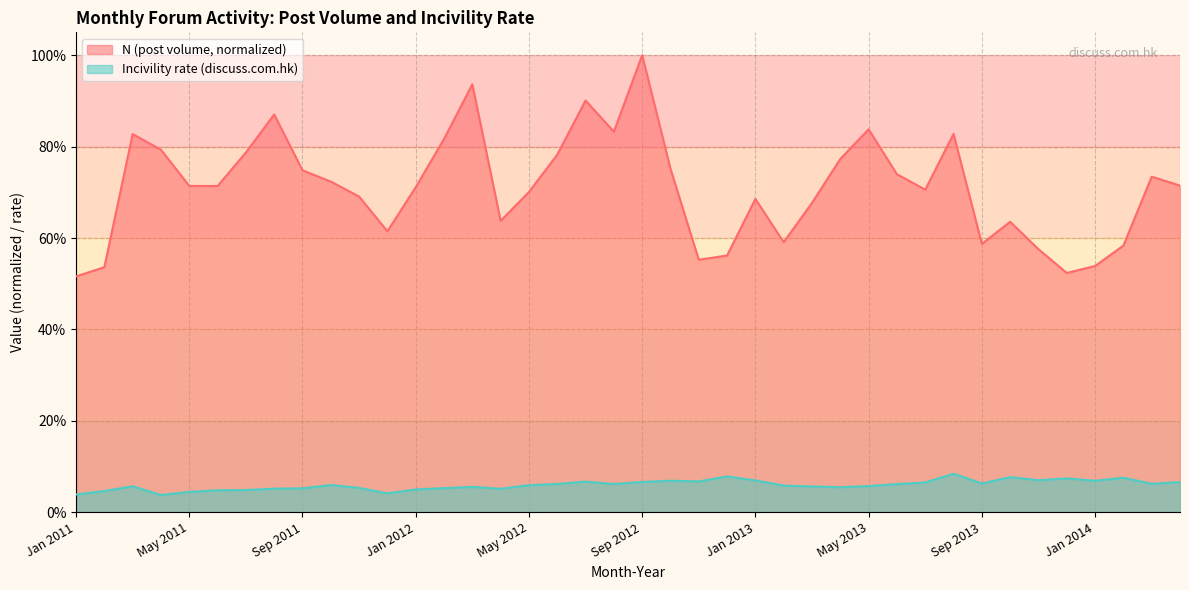

What is the total value across all series at Aug 2011?

0.9